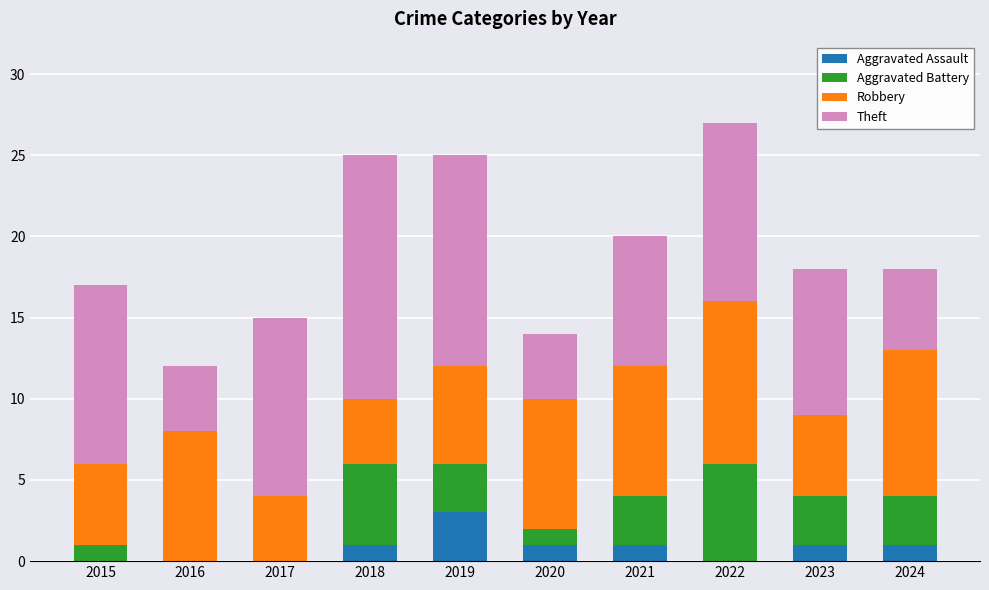

What are all the series names shown in the legend?

Aggravated Assault, Aggravated Battery, Robbery, Theft